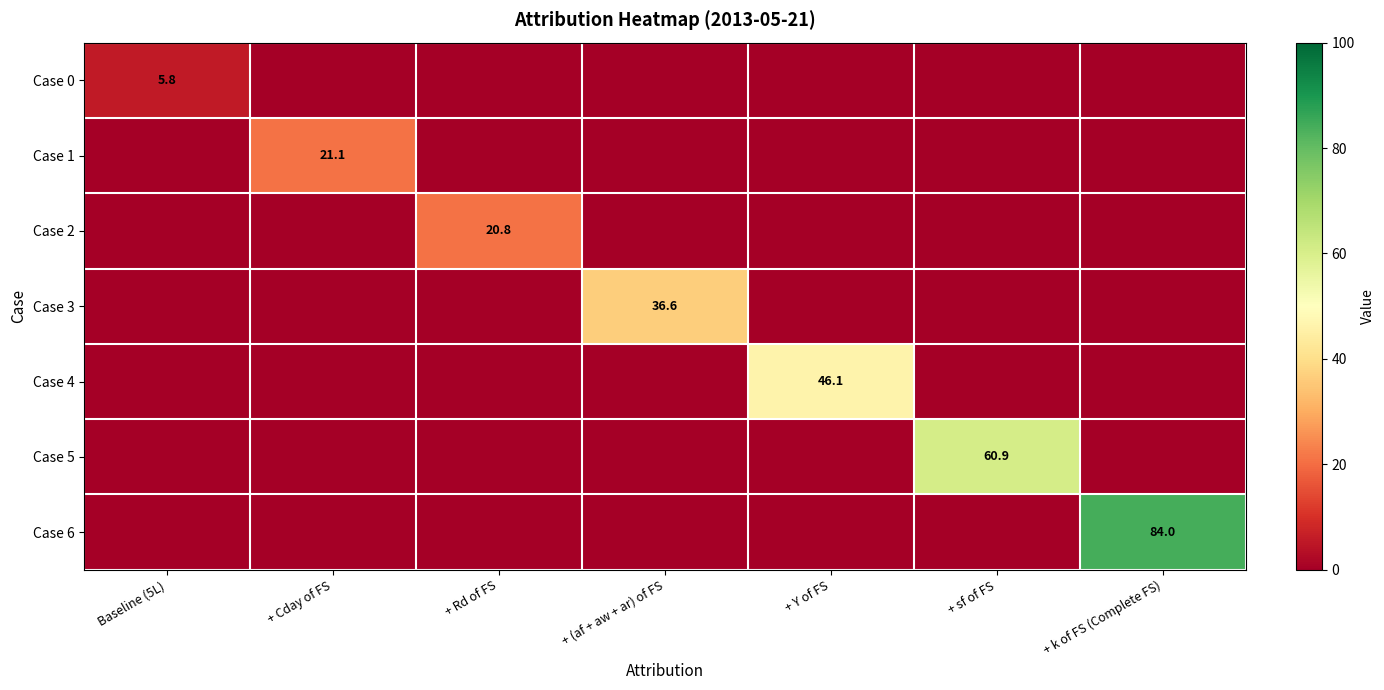

The value of Case 5 at + sf of FS is 42.6. True or false?

False